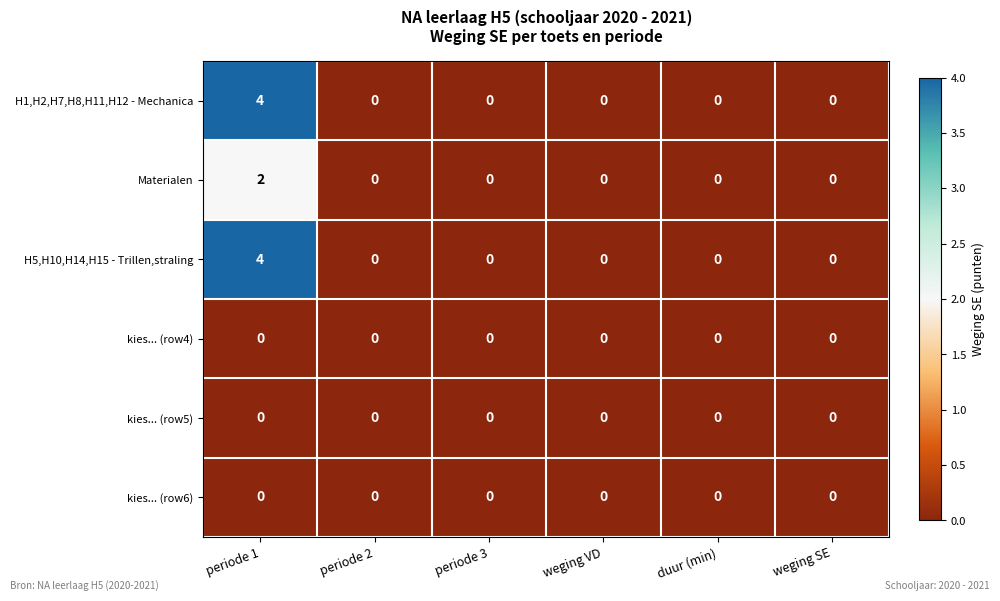

What is the highest value of the H1,H2,H7,H8,H11,H12 - Mechanica series?

4